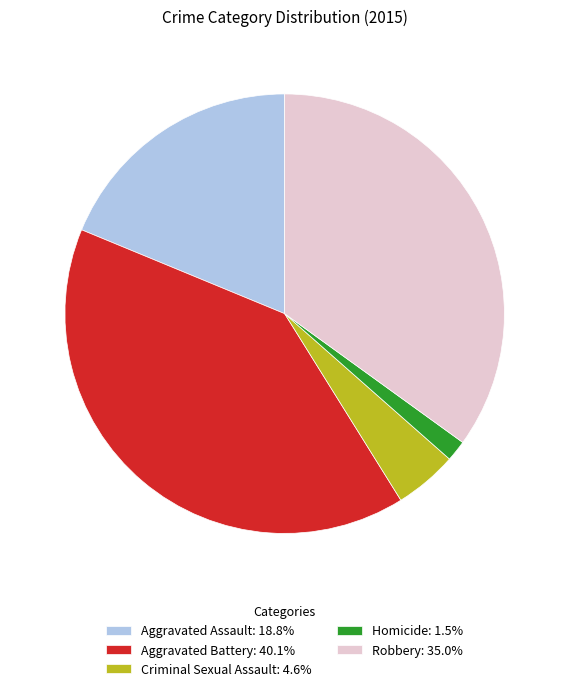

Do Aggravated Battery: 40.1% and Robbery: 35.0% together represent more than half of the pie?

Yes